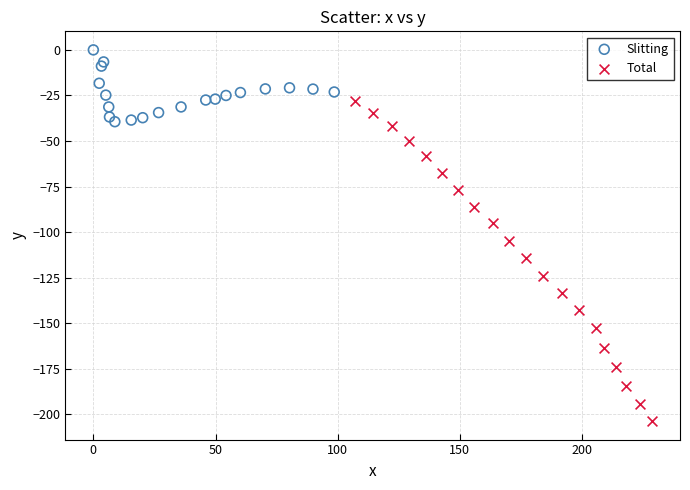

Which series has the largest Y range (max minus min)?

Total